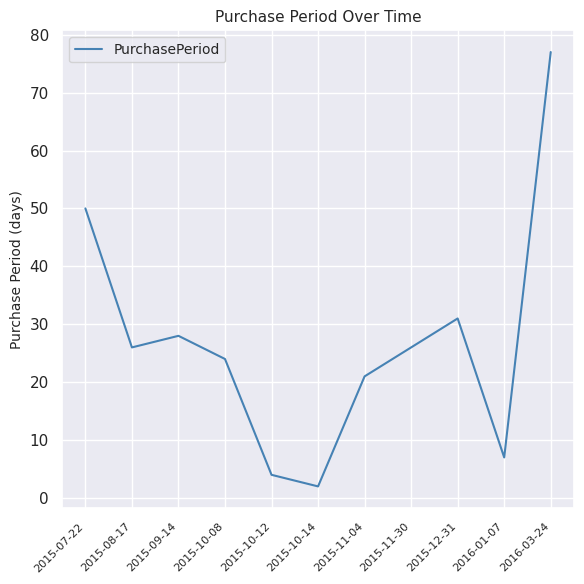

What is the ratio of the value at 2015-10-12 to the value at 2015-10-14?

2.0